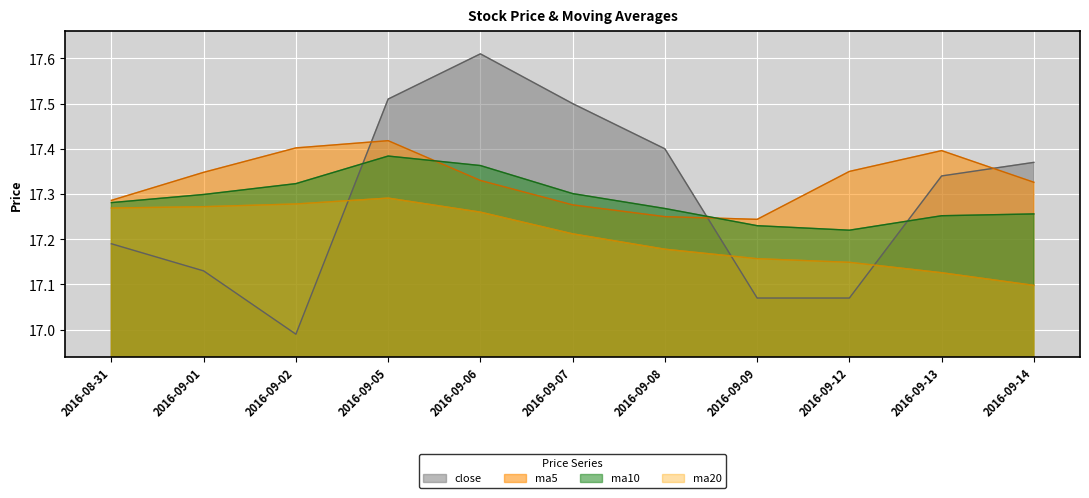

How many times do ma5 and ma10 cross each other?

2